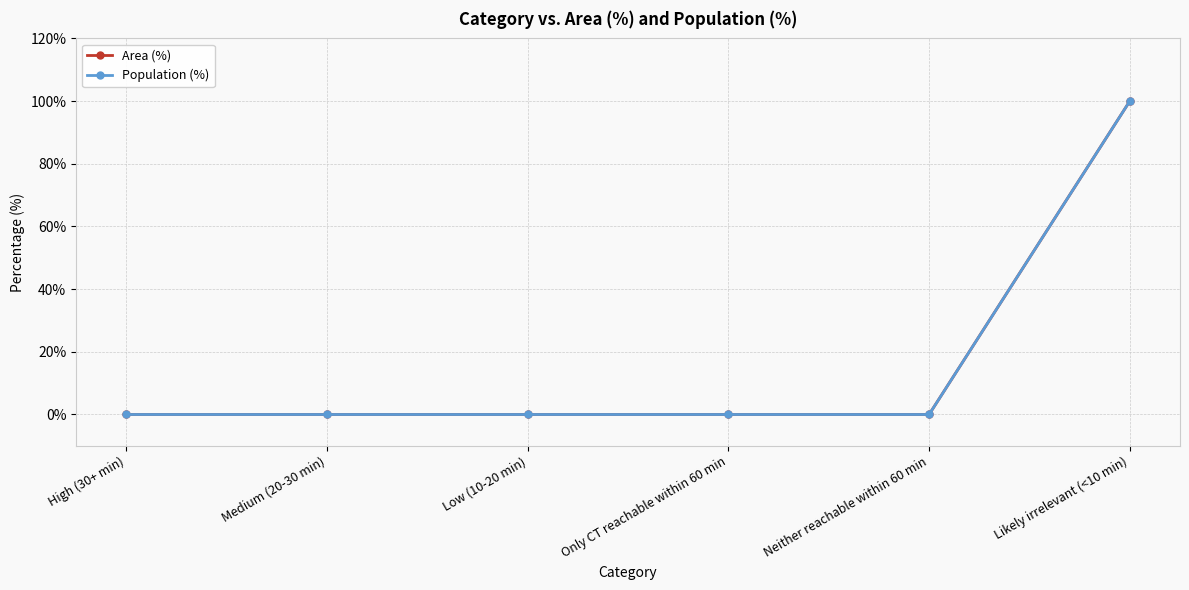

At how many categories does at least one series exceed 15?

1